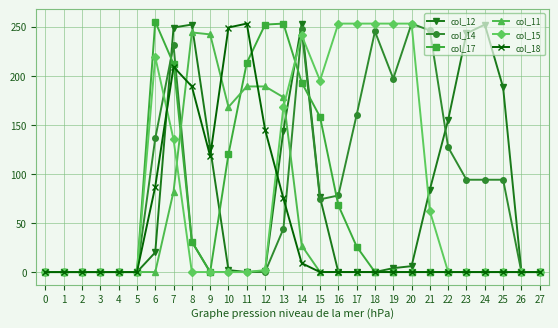

What is the greatest value displayed?

255